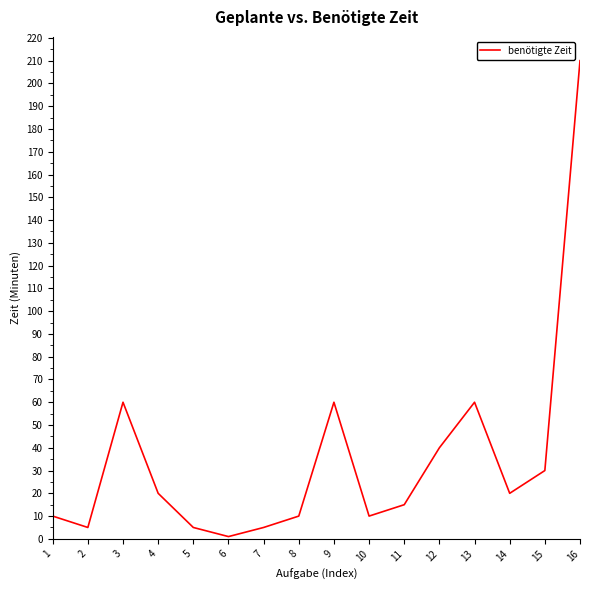

How many interior local peaks (higher than both neighbors) does the data have?

3